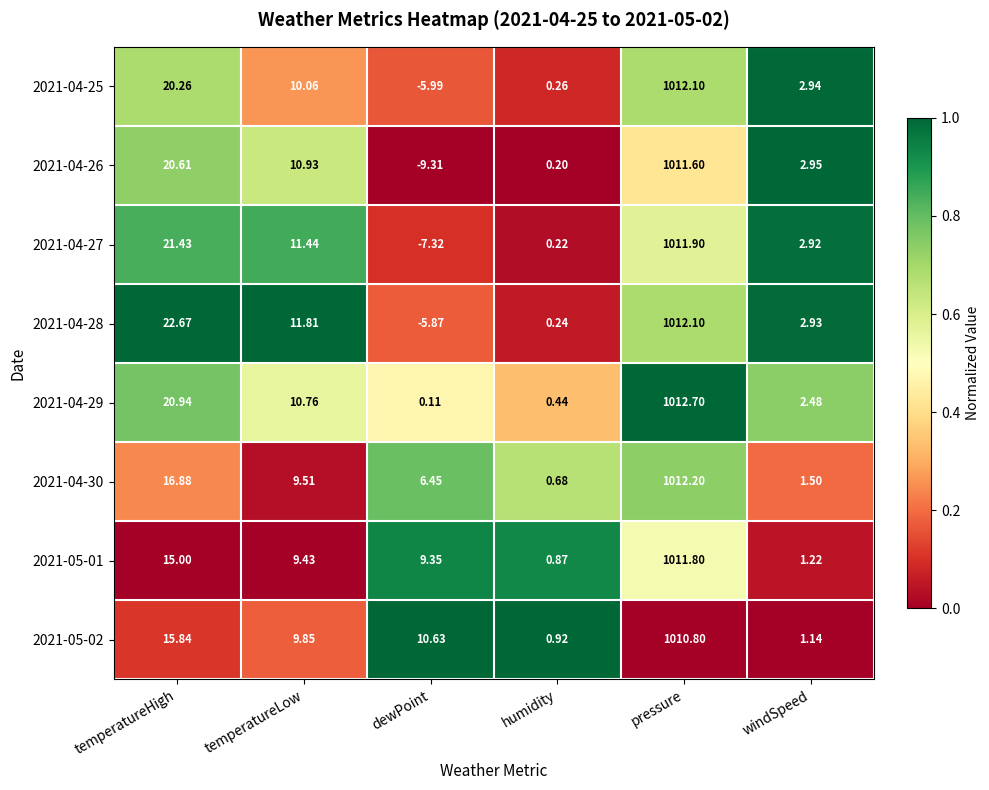

At which label does 2021-04-28 first exceed 11?

temperatureHigh